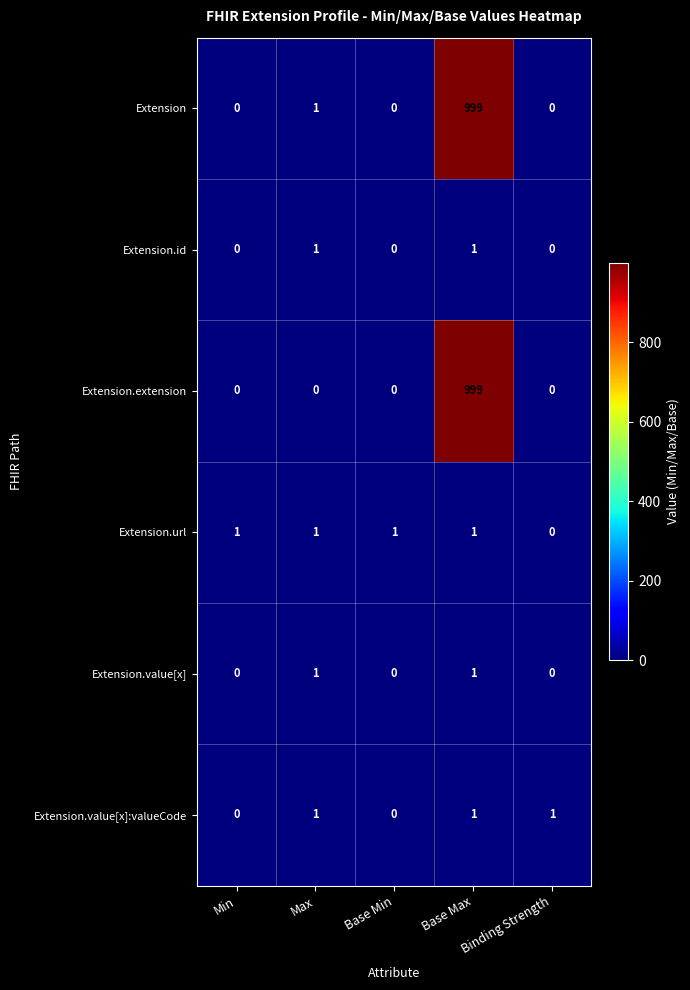

How many values in Extension.extension are above zero?

1